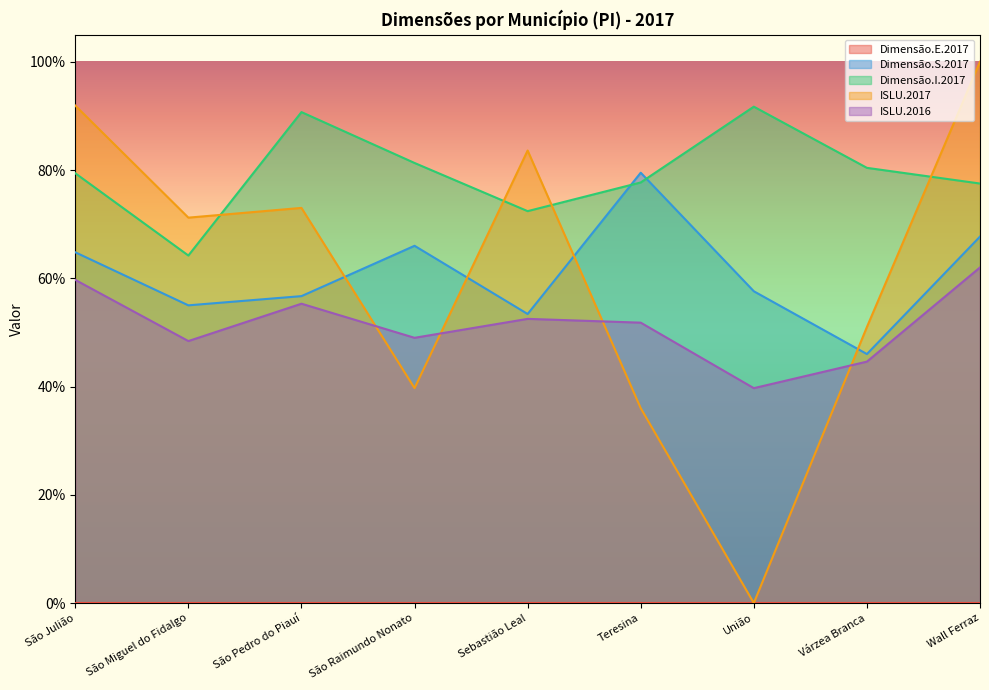

Between São Raimundo Nonato and Várzea Branca, which series saw the biggest shift?

Dimensão.S.2017